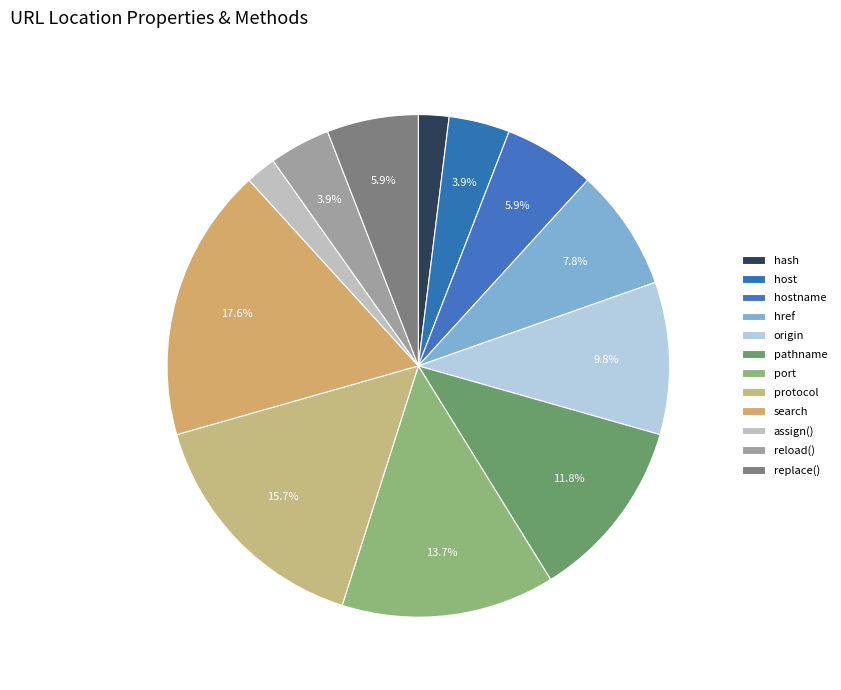

To the nearest percent, what is the difference between the protocol and hostname slice percentages?

10%